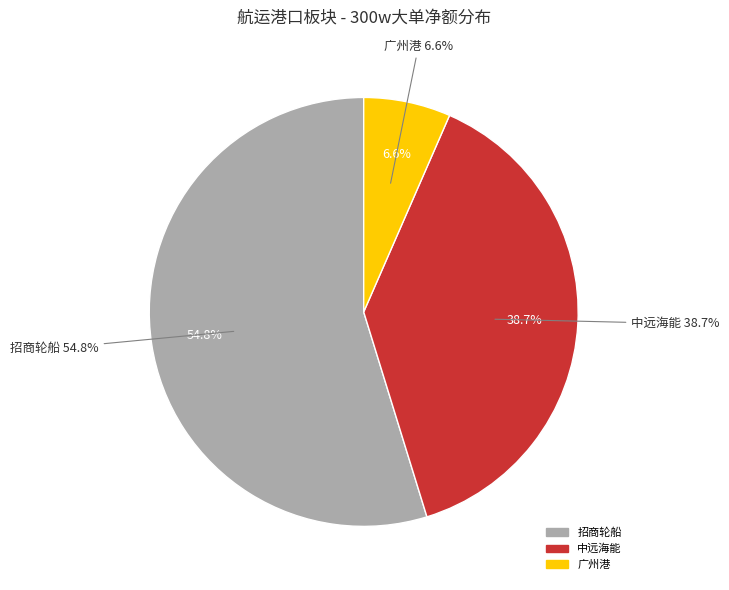

Does 招商轮船 represent more than half of the total?

Yes